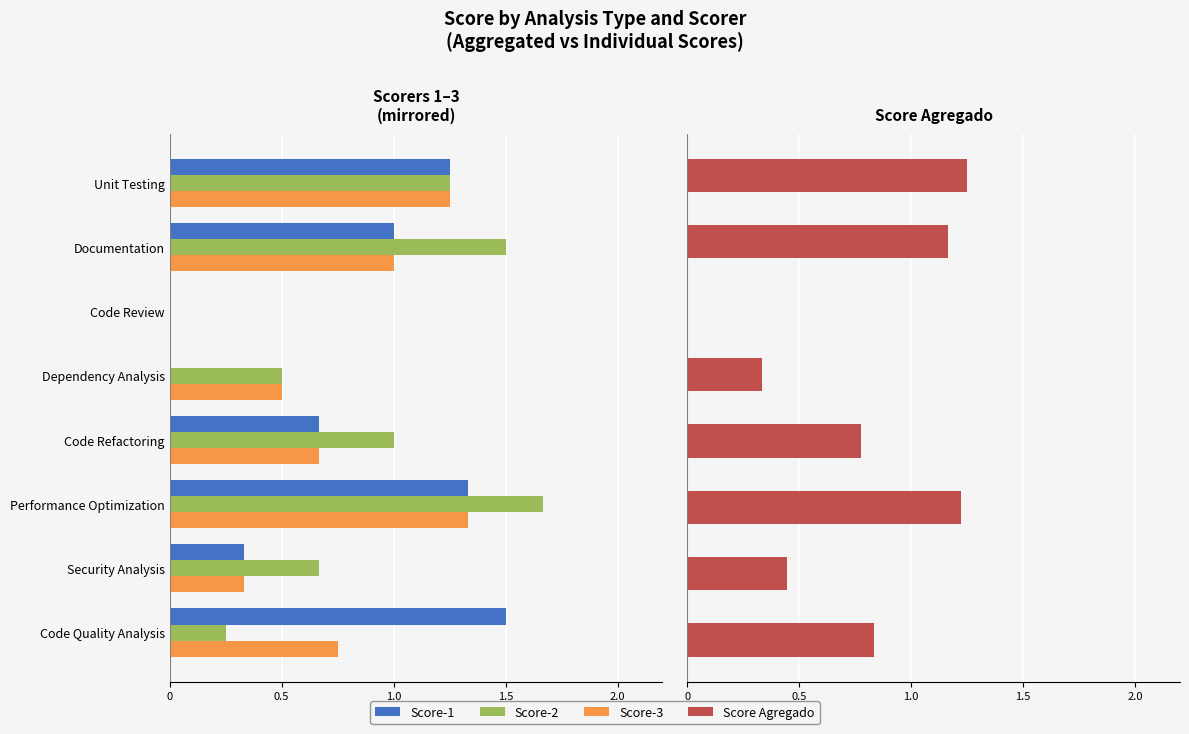

What is the difference between the highest and lowest values at 1.5?

1.1